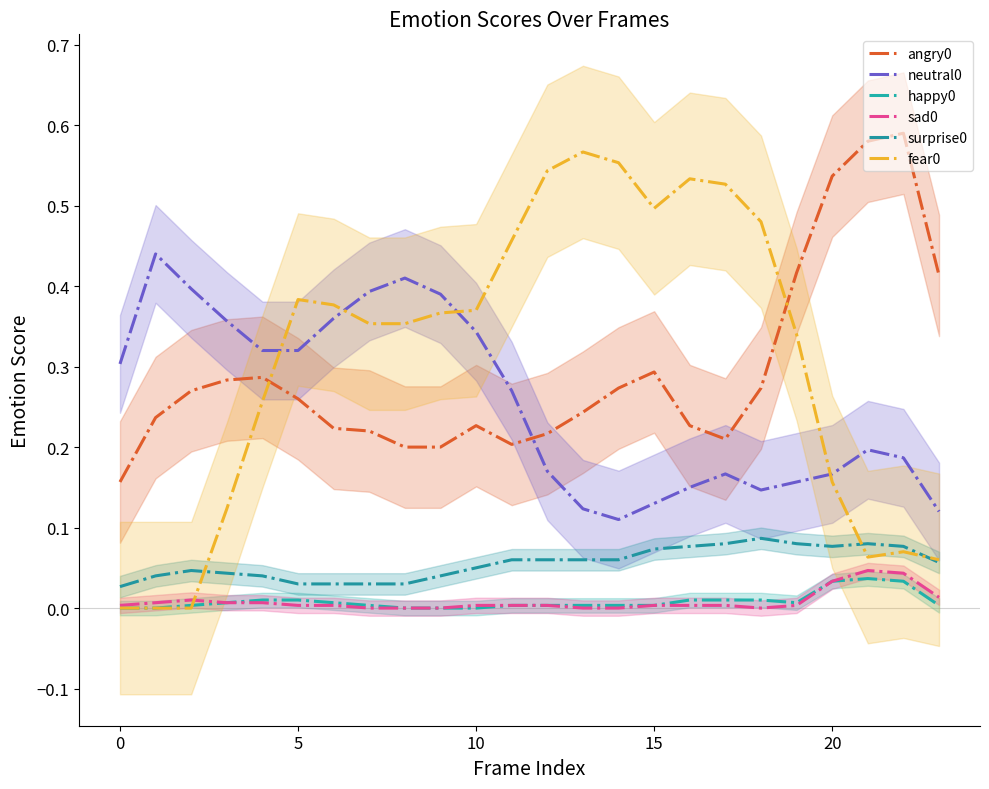

True or false: surprise0 has a value of 0.1 at 19.

False